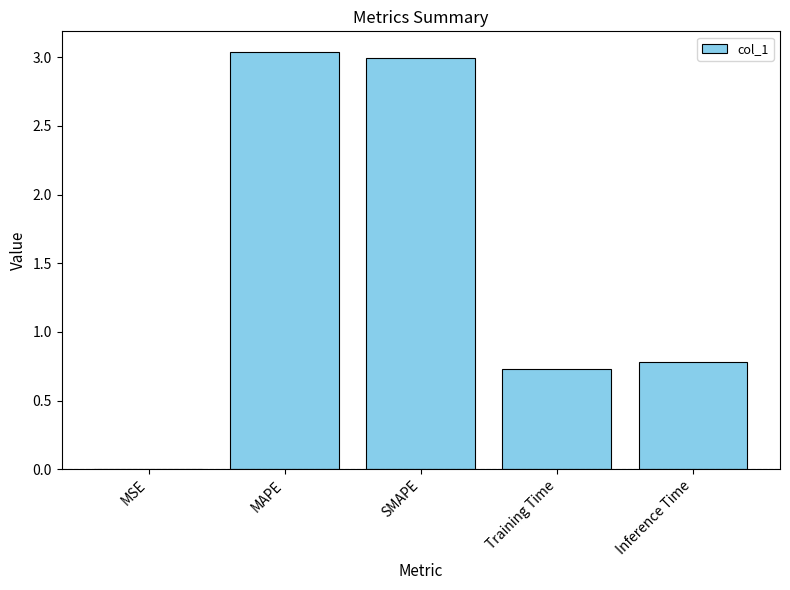

What is the ratio of the value at MAPE to the value at SMAPE?

1.0